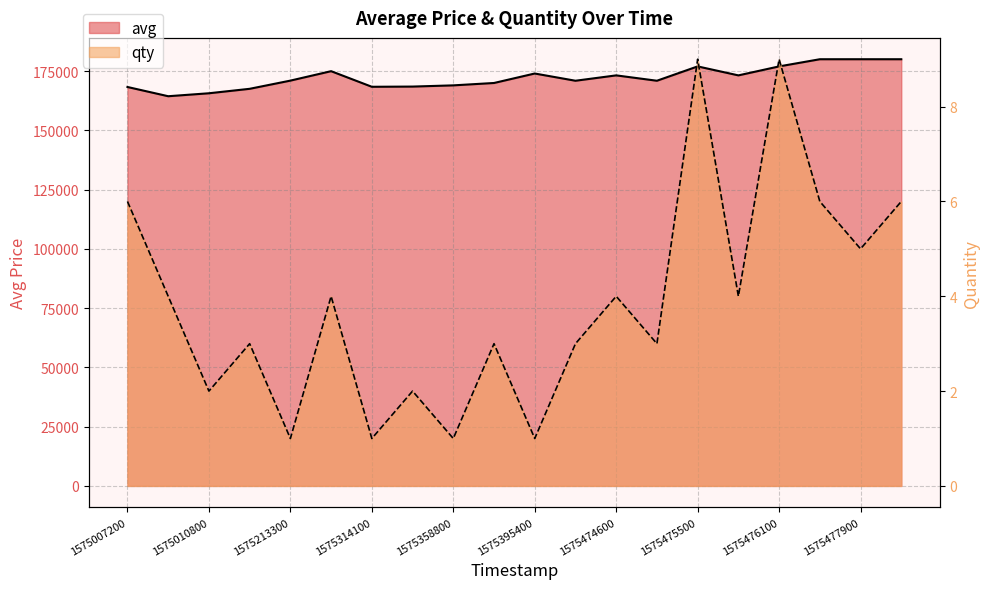

What is the sum of the avg values at 1575395400 and 1575475500?

350997